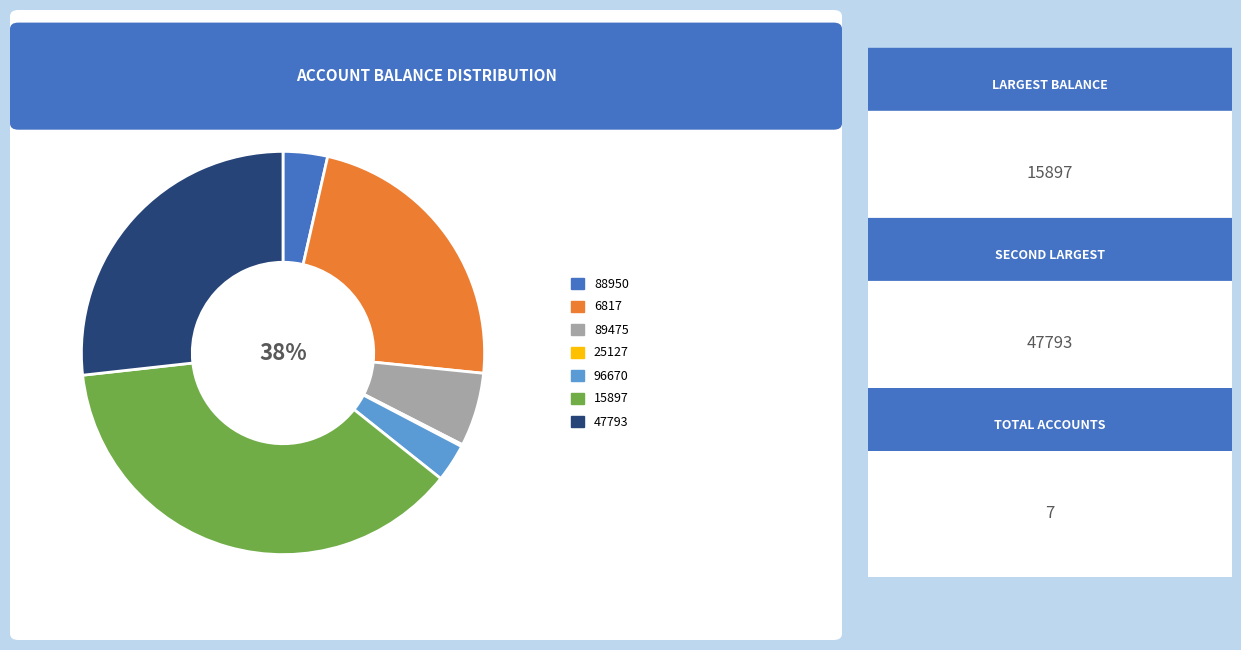

What portion of the pie excludes 47793?

73.2%